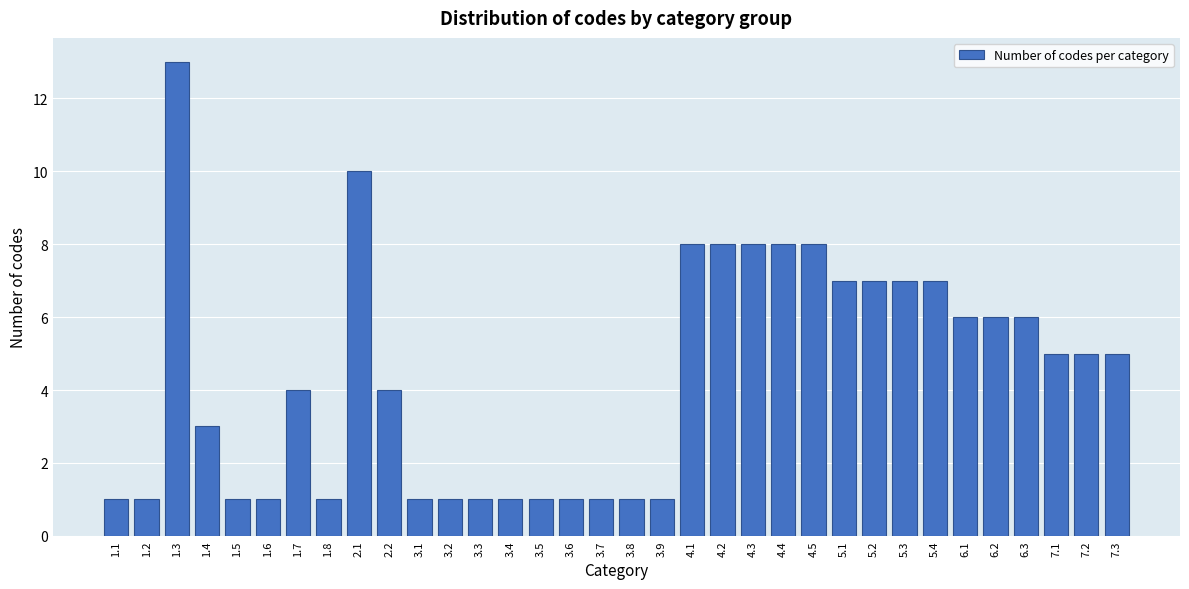

Is it true that the value at 4.5 is 2?

False